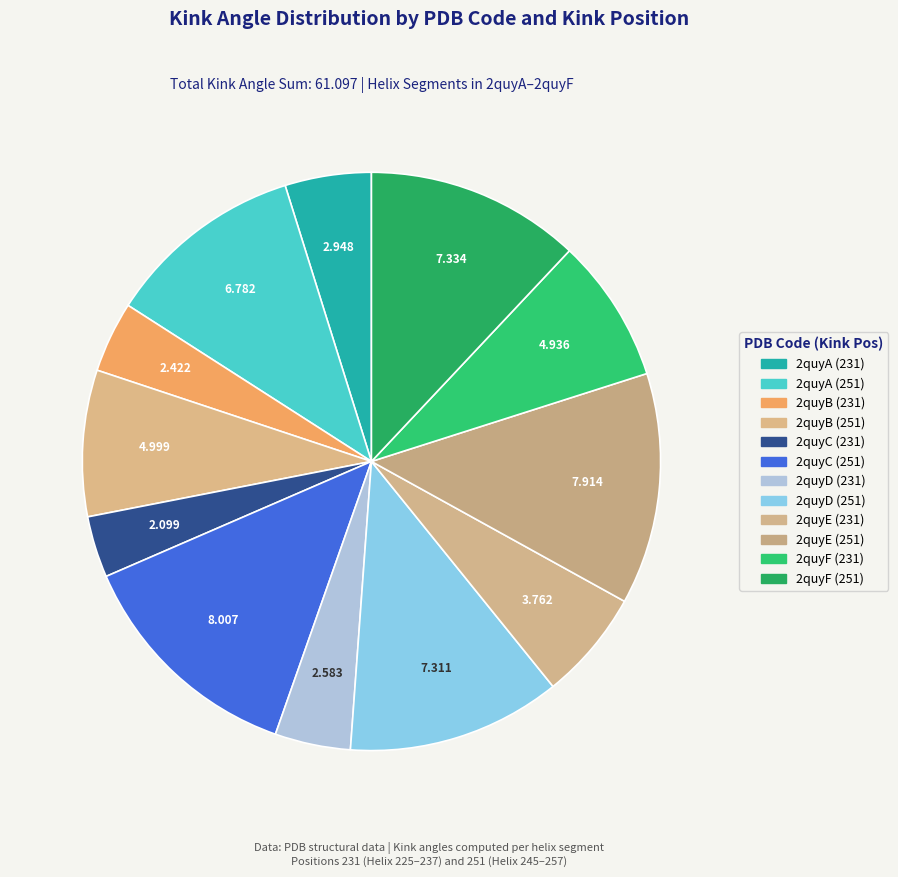

What is the ratio of the value at 2quyF (251) to the value at 2quyB (251)?

1.5